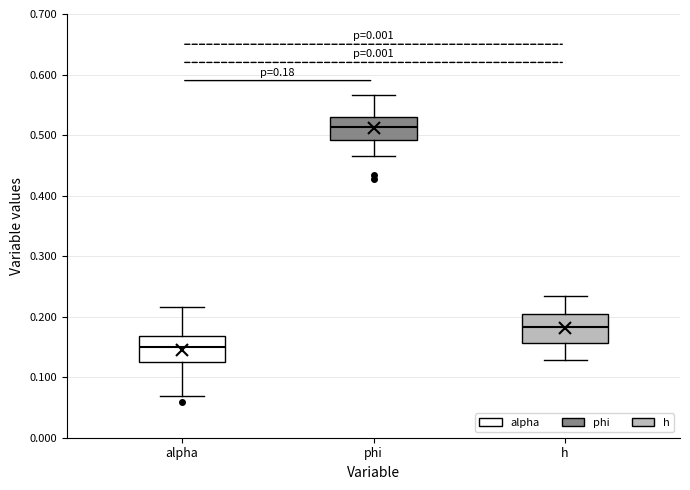

Which box's median line is the highest?

phi